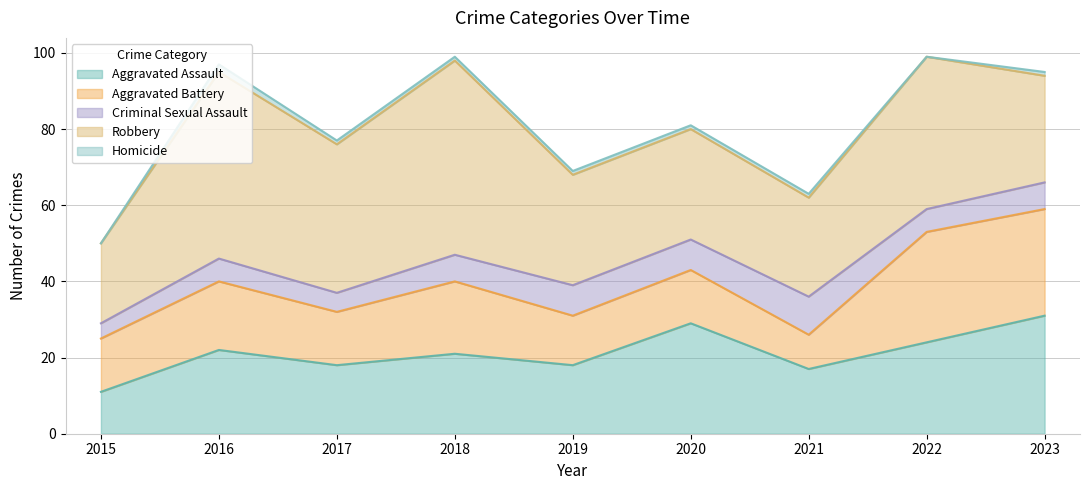

The Robbery series shows 21 at 2015. True or false?

True